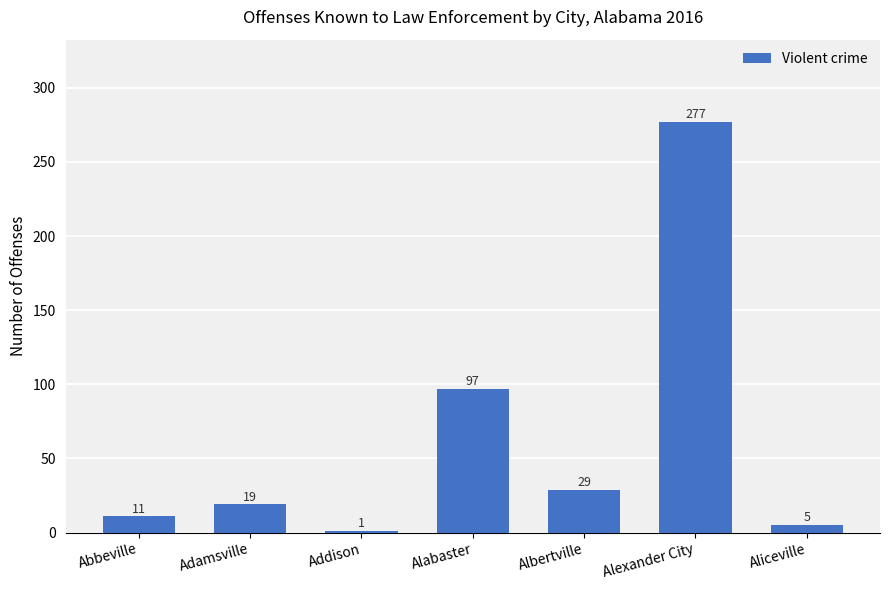

What is the sum of all values?

439